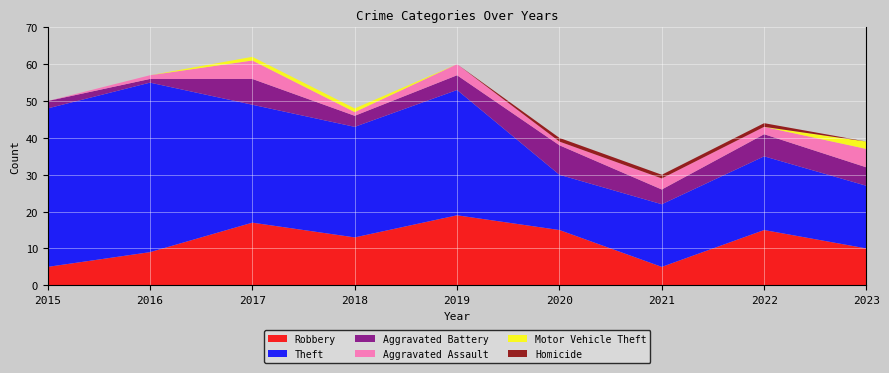

Reading left to right, list all the values displayed in this chart.

Robbery: 2015=5	2016=9	2017=17	2018=13	2019=19	2020=15	2021=5	2022=15	2023=10
Theft: 2015=43	2016=46	2017=32	2018=30	2019=34	2020=15	2021=17	2022=20	2023=17
Aggravated Battery: 2015=2	2016=1	2017=7	2018=3	2019=4	2020=8	2021=4	2022=6	2023=5
Aggravated Assault: 2015=0	2016=1	2017=5	2018=1	2019=3	2020=1	2021=3	2022=2	2023=5
Motor Vehicle Theft: 2015=0	2016=0	2017=1	2018=1	2019=0	2020=0	2021=0	2022=0	2023=2
Homicide: 2015=0	2016=0	2017=0	2018=0	2019=0	2020=1	2021=1	2022=1	2023=0